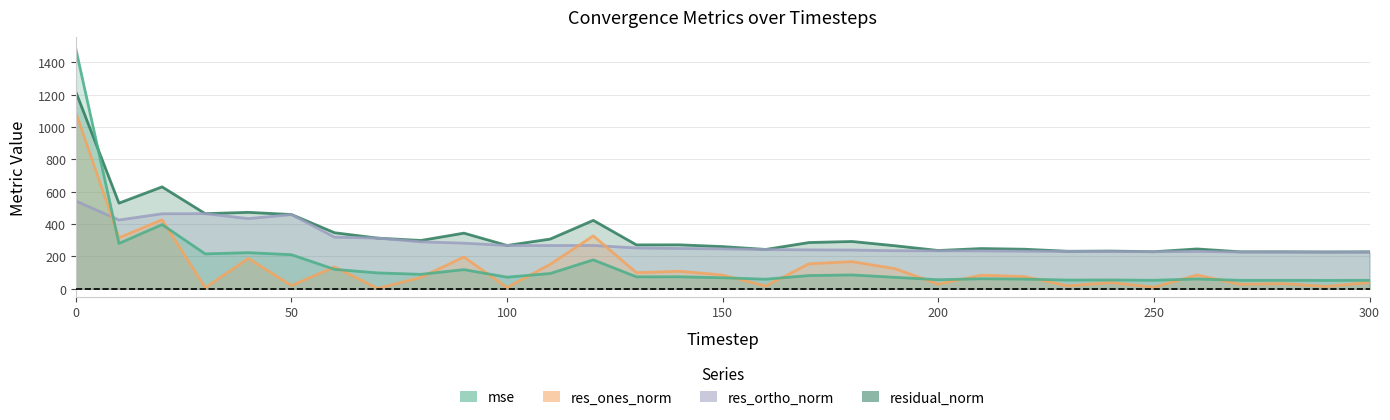

The residual_norm series shows 236.5 at 200. True or false?

True